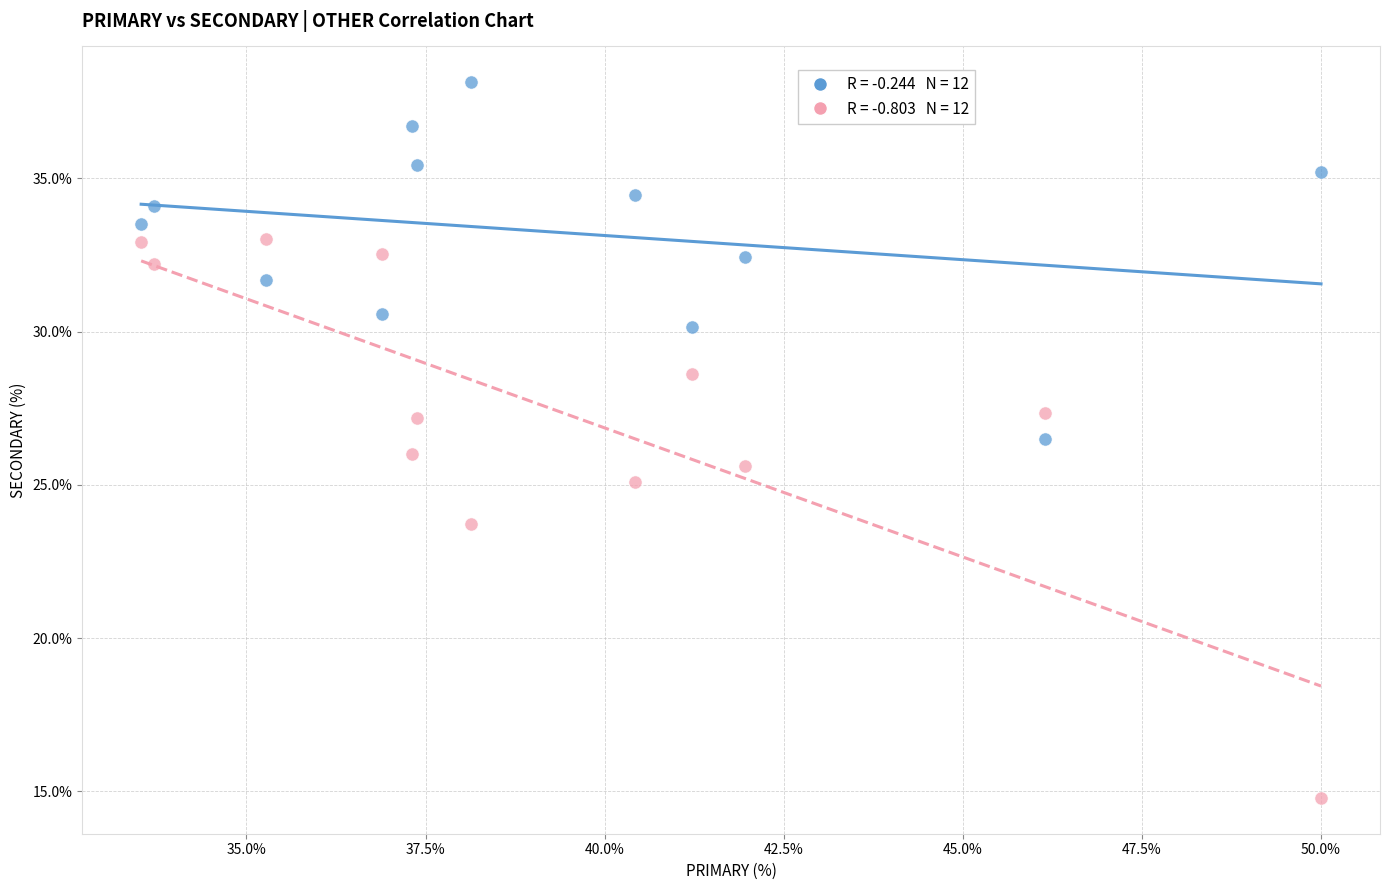

Across all data points, what is the range of Y values (max minus min)?

23.4